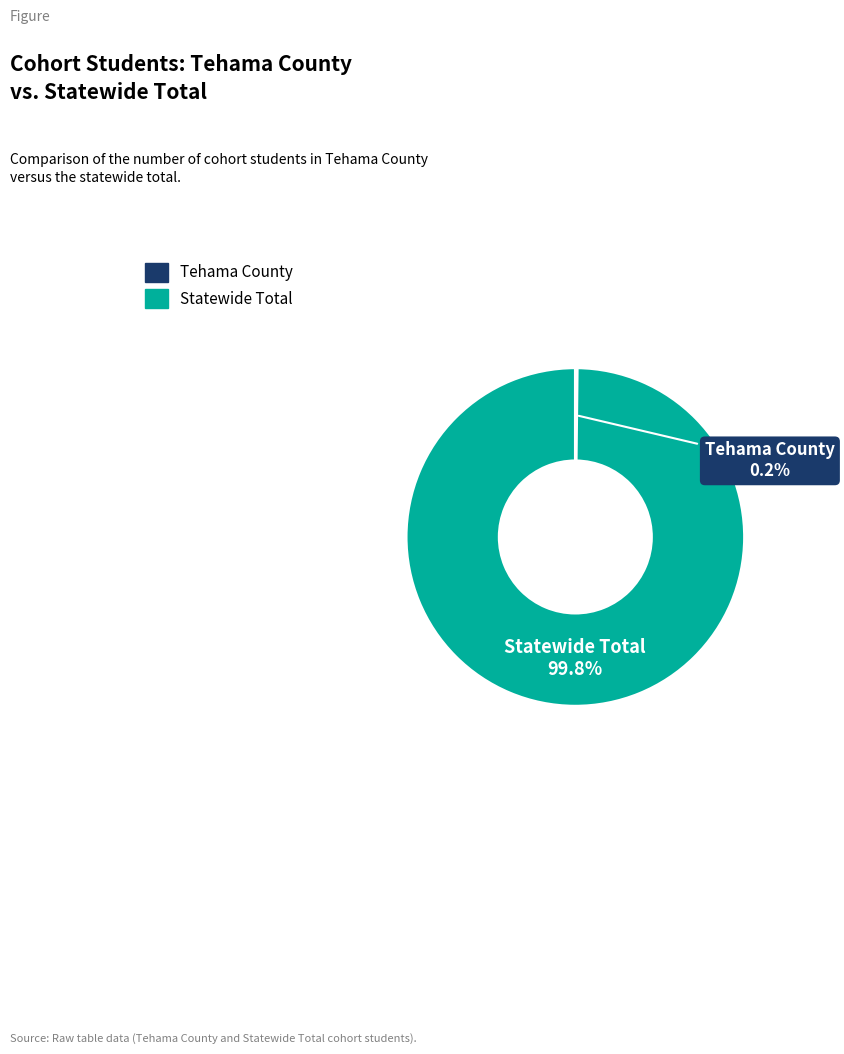

Is there any slice that represents more than half of the pie?

Yes